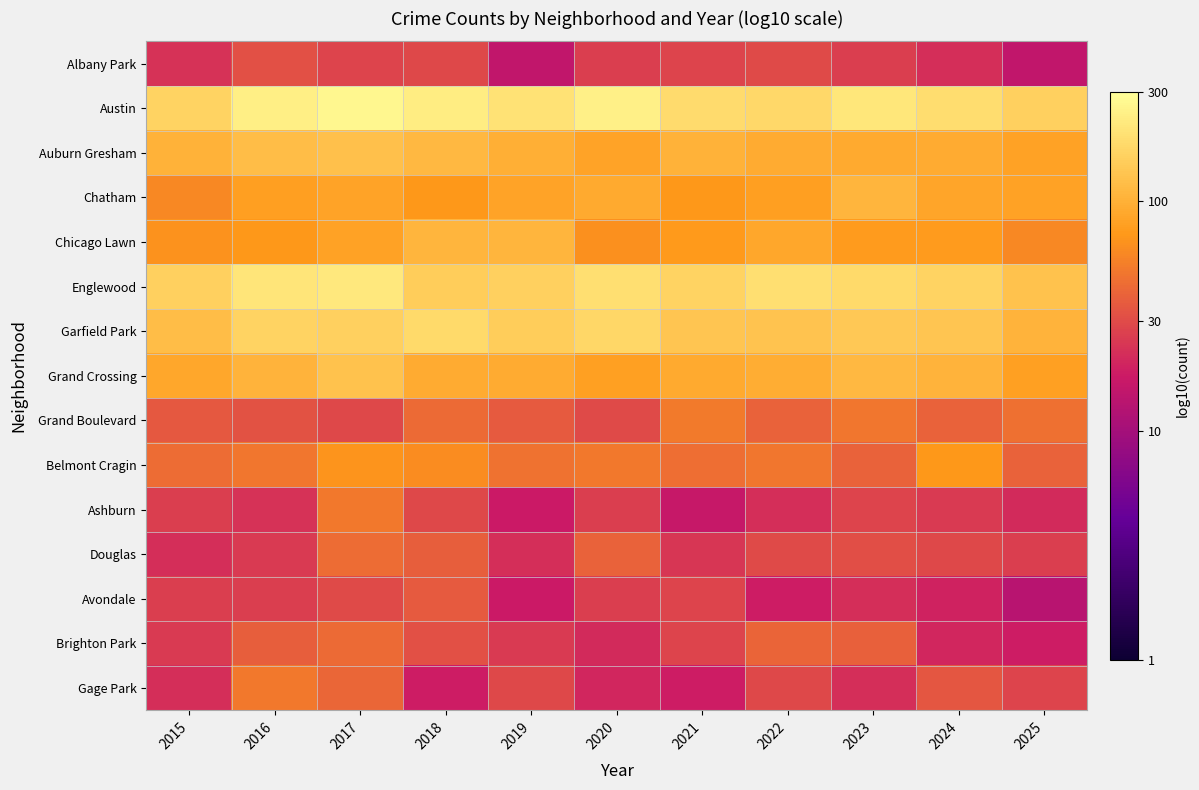

Reading left to right, extract all data points from this chart.

Albany Park: 2015=1.4	2016=1.5	2017=1.4	2018=1.5	2019=1.2	2020=1.4	2021=1.4	2022=1.5	2023=1.4	2024=1.3	2025=1.2
Austin: 2015=2.2	2016=2.4	2017=2.4	2018=2.4	2019=2.3	2020=2.4	2021=2.3	2022=2.2	2023=2.3	2024=2.3	2025=2.2
Auburn Gresham: 2015=2.0	2016=2.1	2017=2.1	2018=2.0	2019=2.0	2020=1.9	2021=2.0	2022=2.0	2023=2.0	2024=2.0	2025=1.9
Chatham: 2015=1.8	2016=1.9	2017=1.9	2018=1.9	2019=1.9	2020=2.0	2021=1.9	2022=1.9	2023=2.0	2024=1.9	2025=1.9
Chicago Lawn: 2015=1.8	2016=1.9	2017=1.9	2018=2.0	2019=2.0	2020=1.8	2021=1.9	2022=1.9	2023=1.9	2024=1.9	2025=1.8
Englewood: 2015=2.2	2016=2.3	2017=2.3	2018=2.2	2019=2.2	2020=2.3	2021=2.2	2022=2.3	2023=2.3	2024=2.2	2025=2.1
Garfield Park: 2015=2.1	2016=2.2	2017=2.2	2018=2.3	2019=2.2	2020=2.2	2021=2.1	2022=2.1	2023=2.1	2024=2.1	2025=2.0
Grand Crossing: 2015=1.9	2016=2.0	2017=2.1	2018=2.0	2019=2.0	2020=1.9	2021=2.0	2022=2.0	2023=2.0	2024=2.0	2025=1.9
Grand Boulevard: 2015=1.5	2016=1.5	2017=1.5	2018=1.6	2019=1.6	2020=1.5	2021=1.7	2022=1.6	2023=1.7	2024=1.6	2025=1.7
Belmont Cragin: 2015=1.6	2016=1.7	2017=1.8	2018=1.8	2019=1.7	2020=1.7	2021=1.7	2022=1.7	2023=1.6	2024=1.9	2025=1.6
Ashburn: 2015=1.4	2016=1.4	2017=1.7	2018=1.5	2019=1.2	2020=1.4	2021=1.2	2022=1.3	2023=1.4	2024=1.4	2025=1.3
Douglas: 2015=1.3	2016=1.4	2017=1.6	2018=1.6	2019=1.3	2020=1.6	2021=1.4	2022=1.5	2023=1.5	2024=1.5	2025=1.4
Avondale: 2015=1.4	2016=1.4	2017=1.5	2018=1.6	2019=1.2	2020=1.4	2021=1.4	2022=1.3	2023=1.3	2024=1.3	2025=1.1
Brighton Park: 2015=1.4	2016=1.6	2017=1.6	2018=1.5	2019=1.4	2020=1.3	2021=1.4	2022=1.6	2023=1.6	2024=1.3	2025=1.3
Gage Park: 2015=1.3	2016=1.7	2017=1.6	2018=1.3	2019=1.5	2020=1.3	2021=1.3	2022=1.5	2023=1.3	2024=1.5	2025=1.4